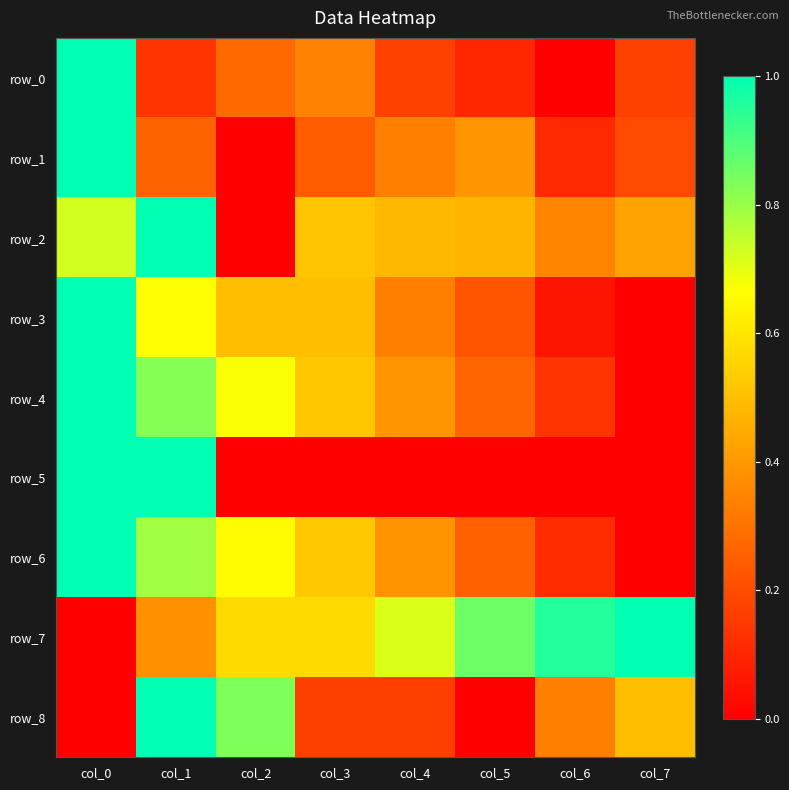

How many distinct data groups are displayed?

9